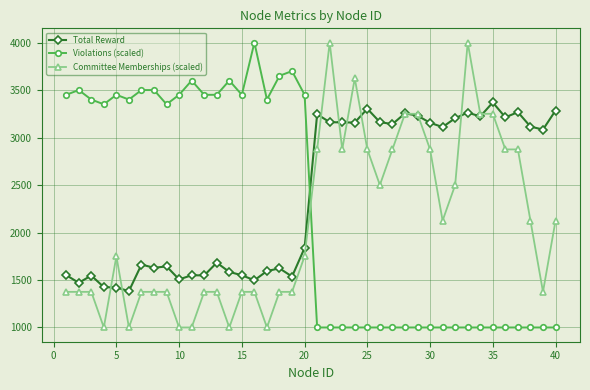

True or false: Committee Memberships (scaled) has more than 0 interior local peaks.

True